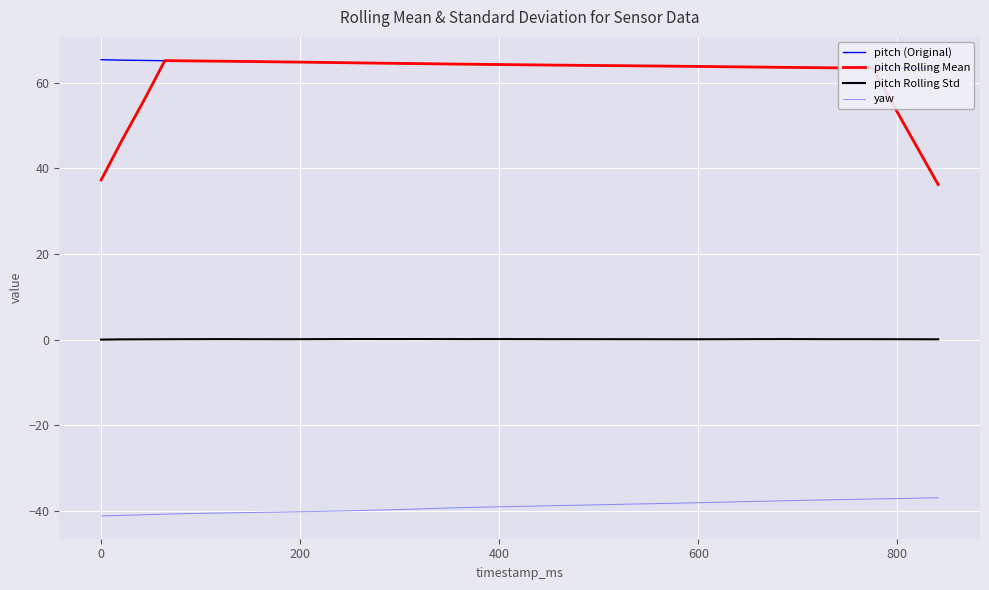

How many interior local peaks does the pitch Rolling Std series have?

6